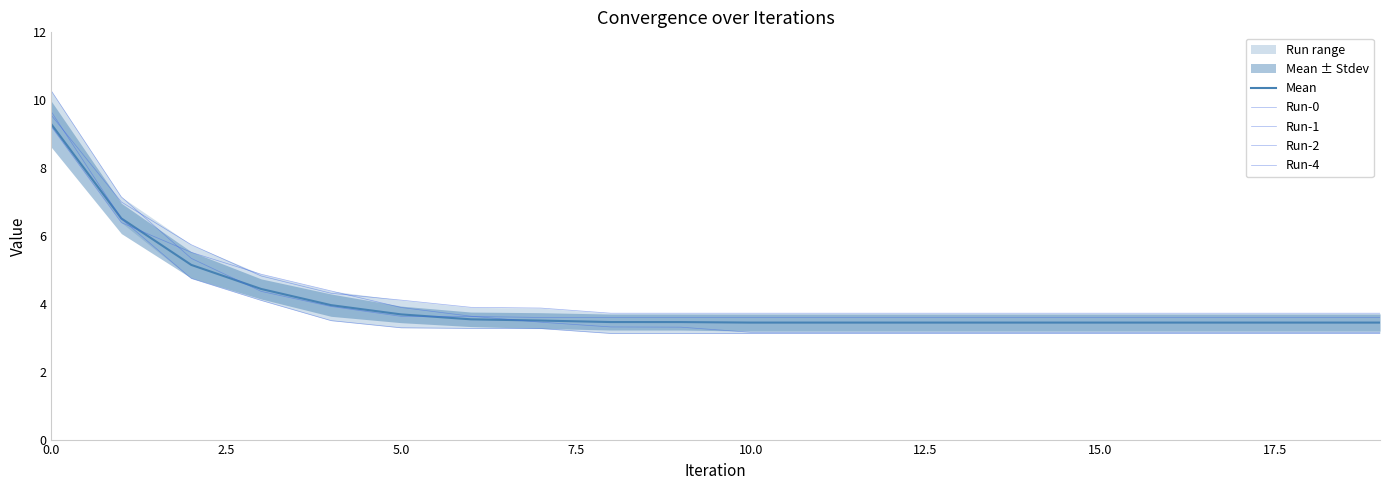

The value of Mean at 7.5 is 1.0. True or false?

False